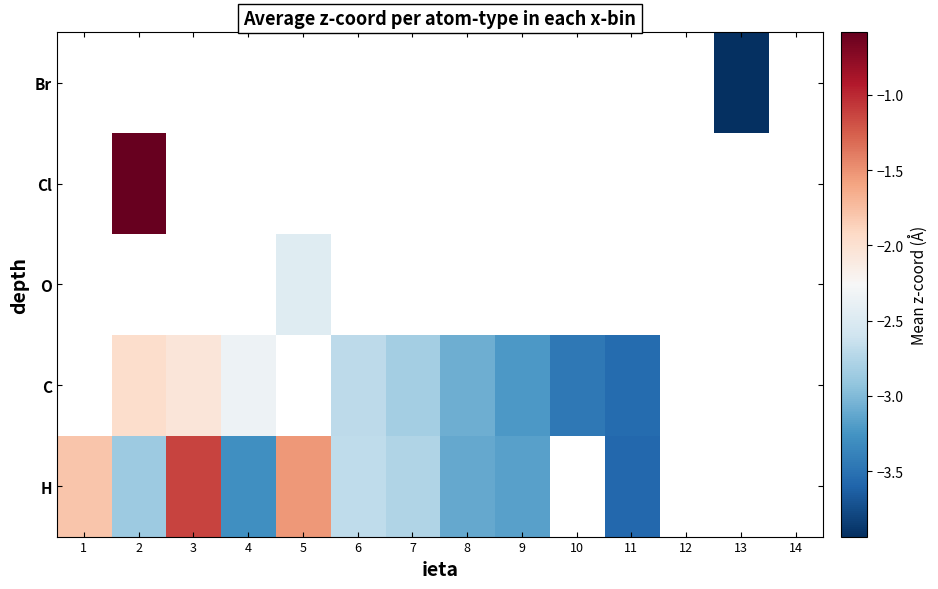

Is it true that H equals -5.1 at 4?

False